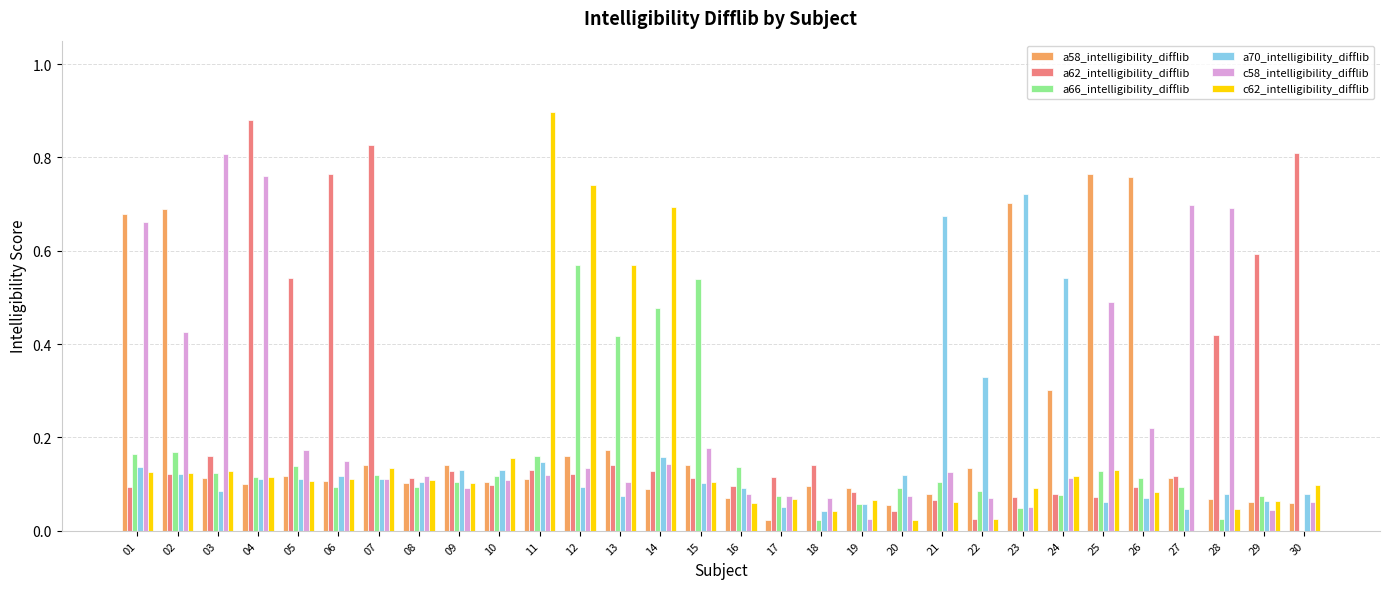

Between 04 and 17, which series saw the biggest shift?

a62_intelligibility_difflib